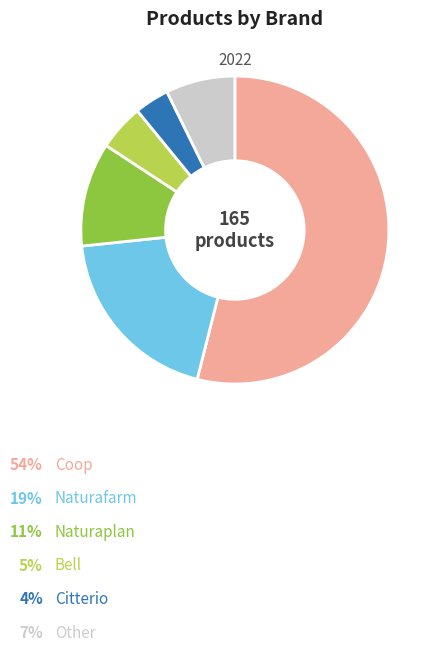

Is there any slice that represents more than half of the pie?

Yes